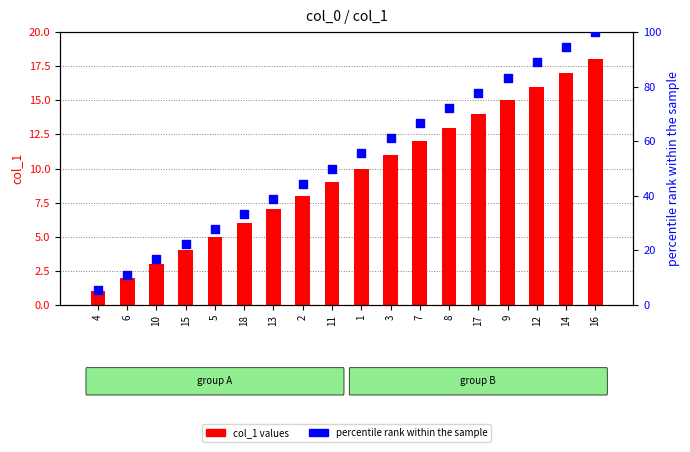

Which series has the largest Y range (max minus min)?

percentile rank within the sample